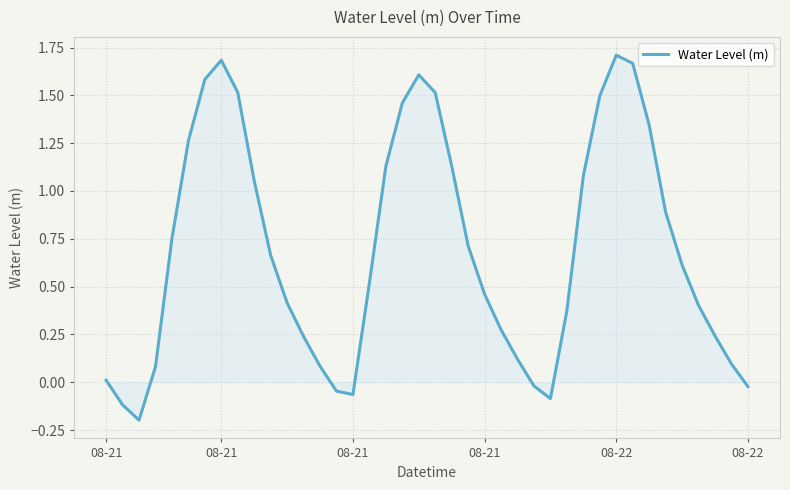

What is the difference between the second highest and second lowest values?

1.8